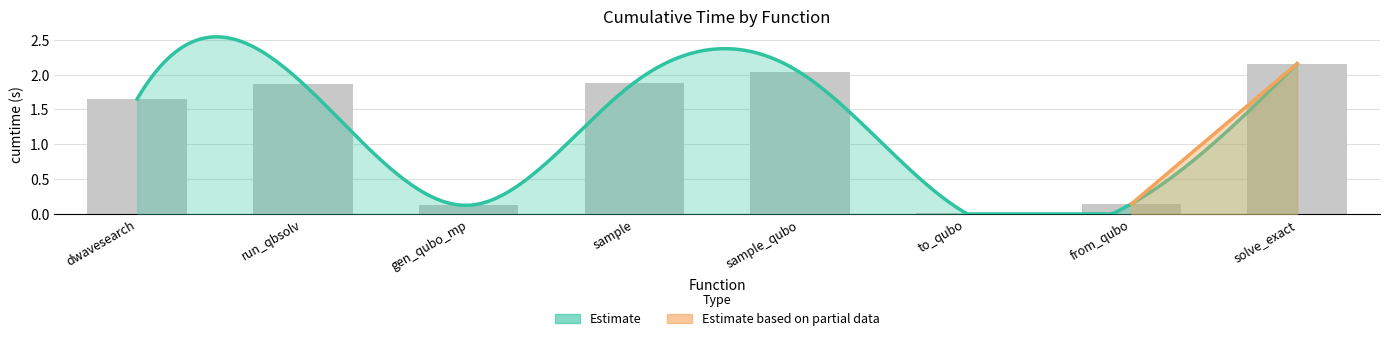

What is the difference between the maximum and second lowest values?

2.0